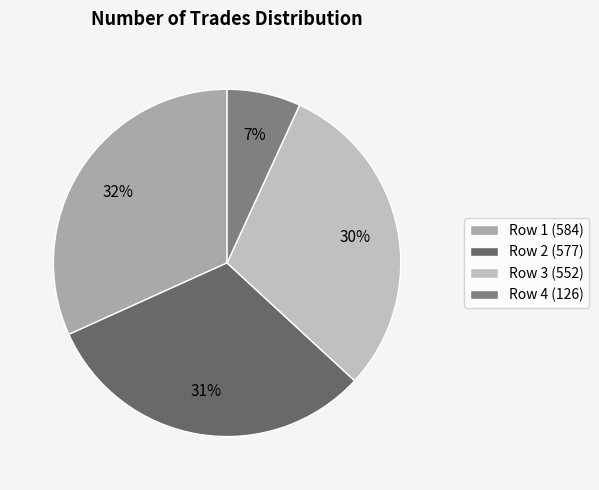

How many slices are in this pie chart?

4